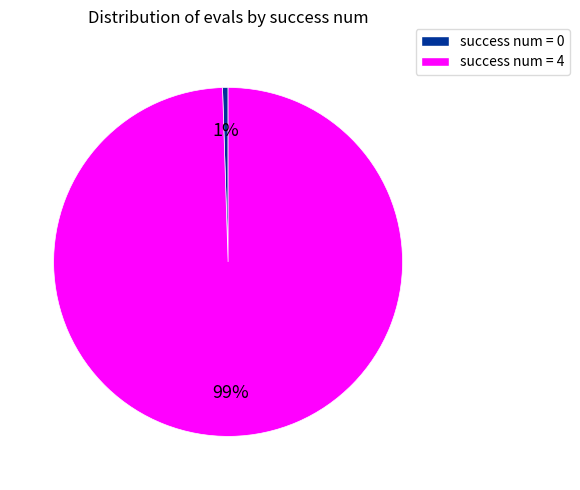

To the nearest percent, what is the average slice percentage?

50%